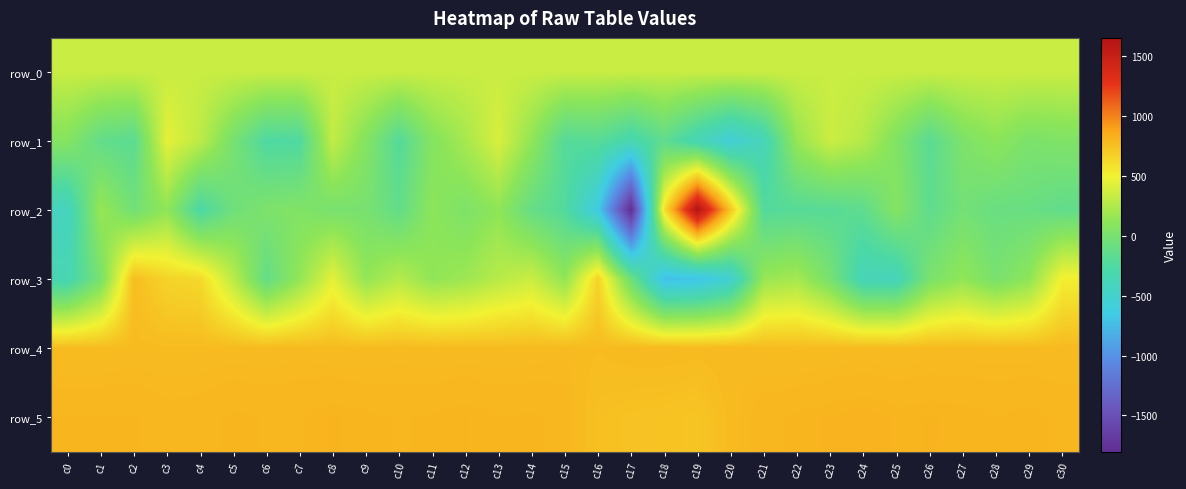

Which category has the highest value in the row_0 series?

c30